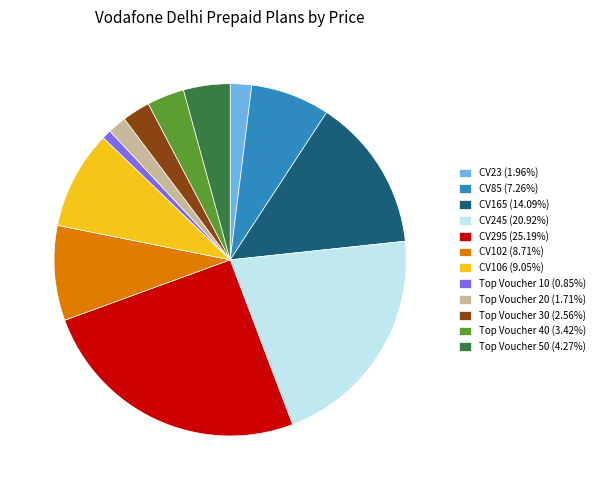

Between CV295 and CV106, which is larger?

CV295